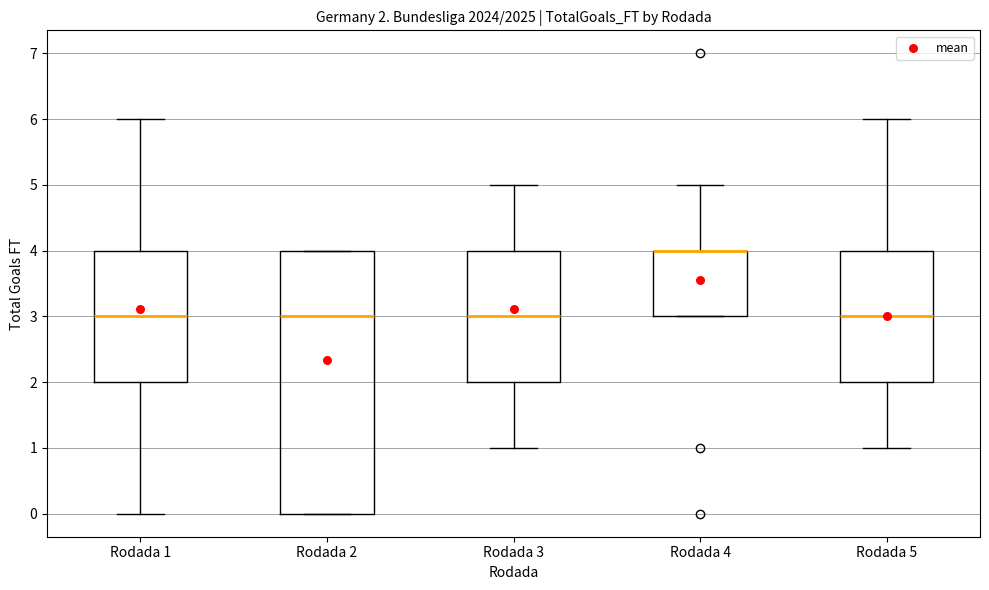

Which box is the tallest, from its lower edge to its upper edge?

Rodada 2